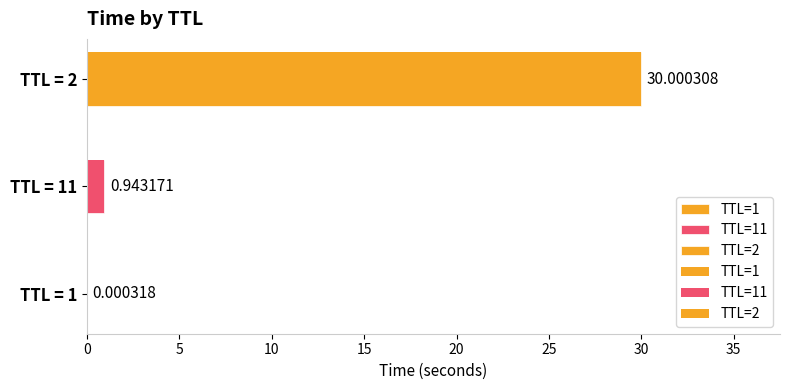

What is the change in value from 11 to 2?

+29.1